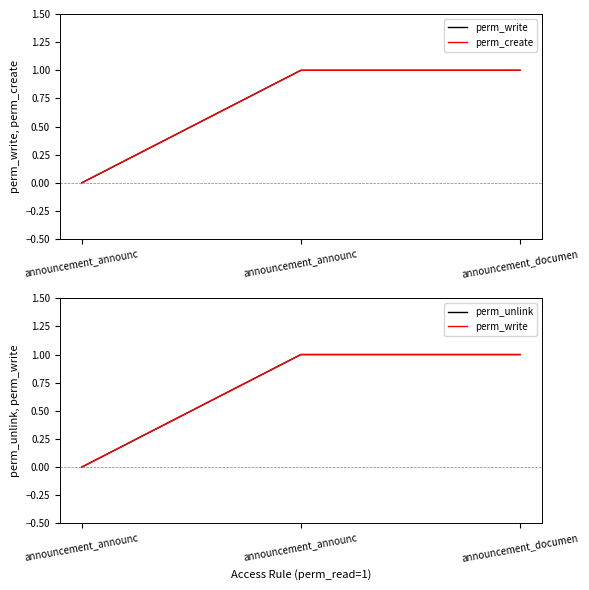

Reading right to left, transcribe all the data shown in this chart.

perm_write: 1	1	0
perm_create: 1	1	0
perm_unlink: 1	1	0